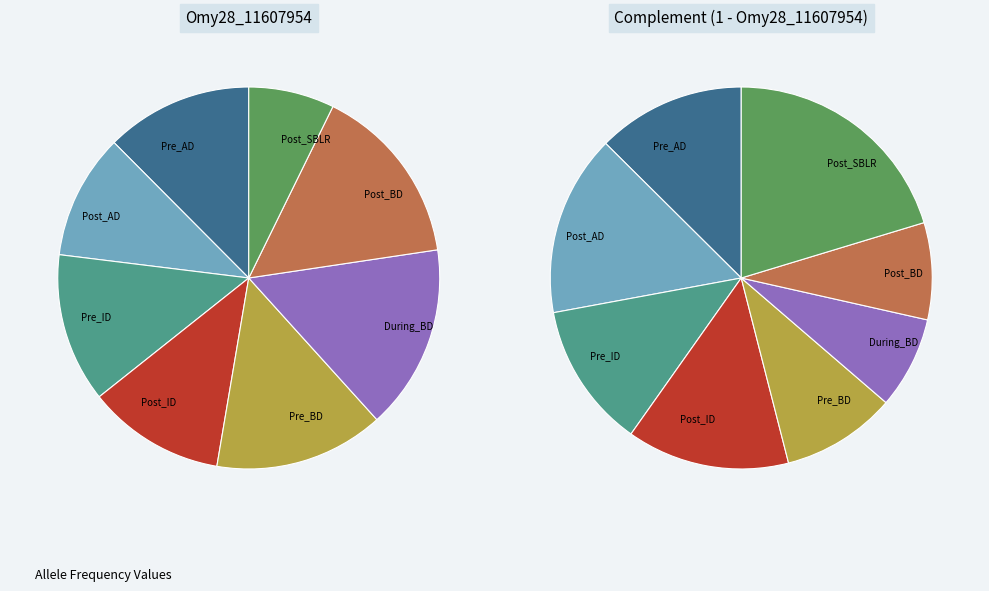

Which has a higher value, Post_SBLR or Post_ID?

Post_ID